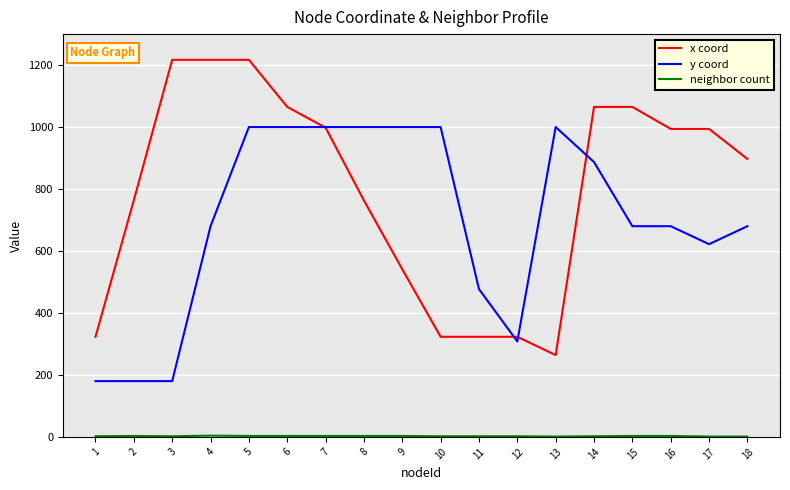

Which series changed the most between 7 and 15?

y coord